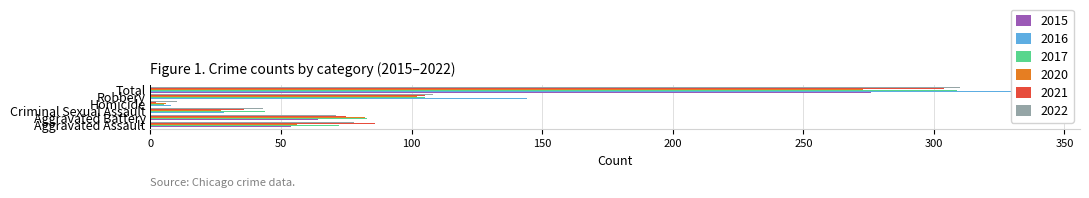

Rank the series by their maximum value, from lowest to highest.

2020, 2015, 2021, 2017, 2022, 2016